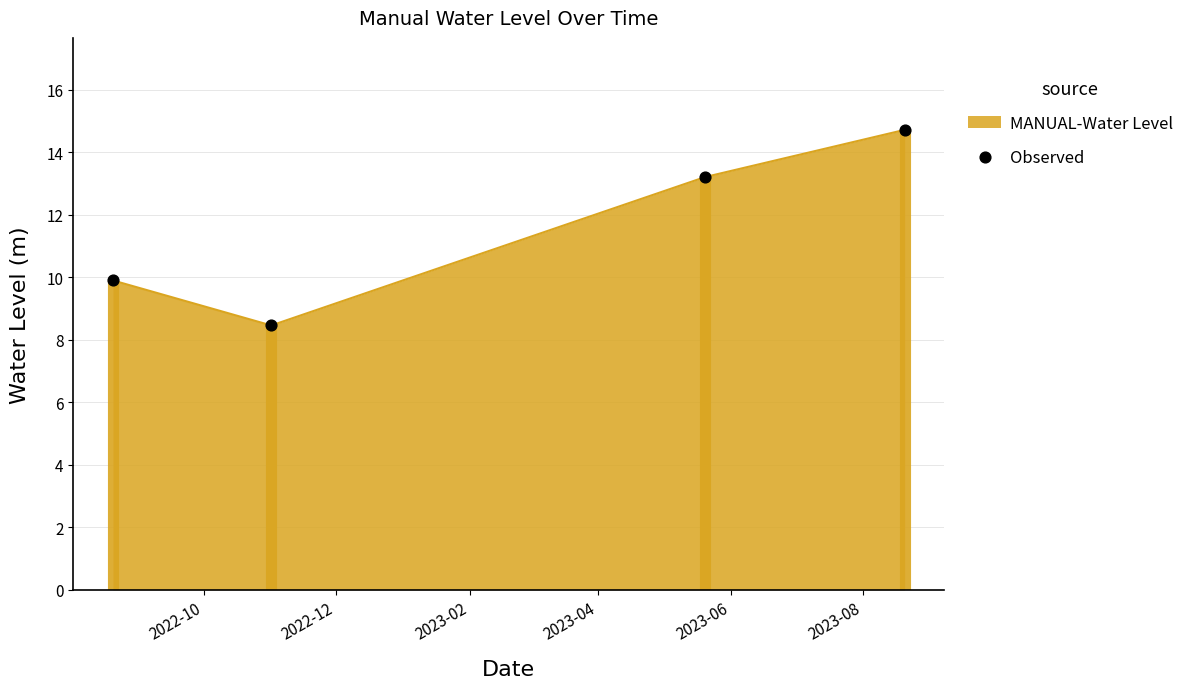

How many interior local valleys does the MANUAL-Water Level series have?

1